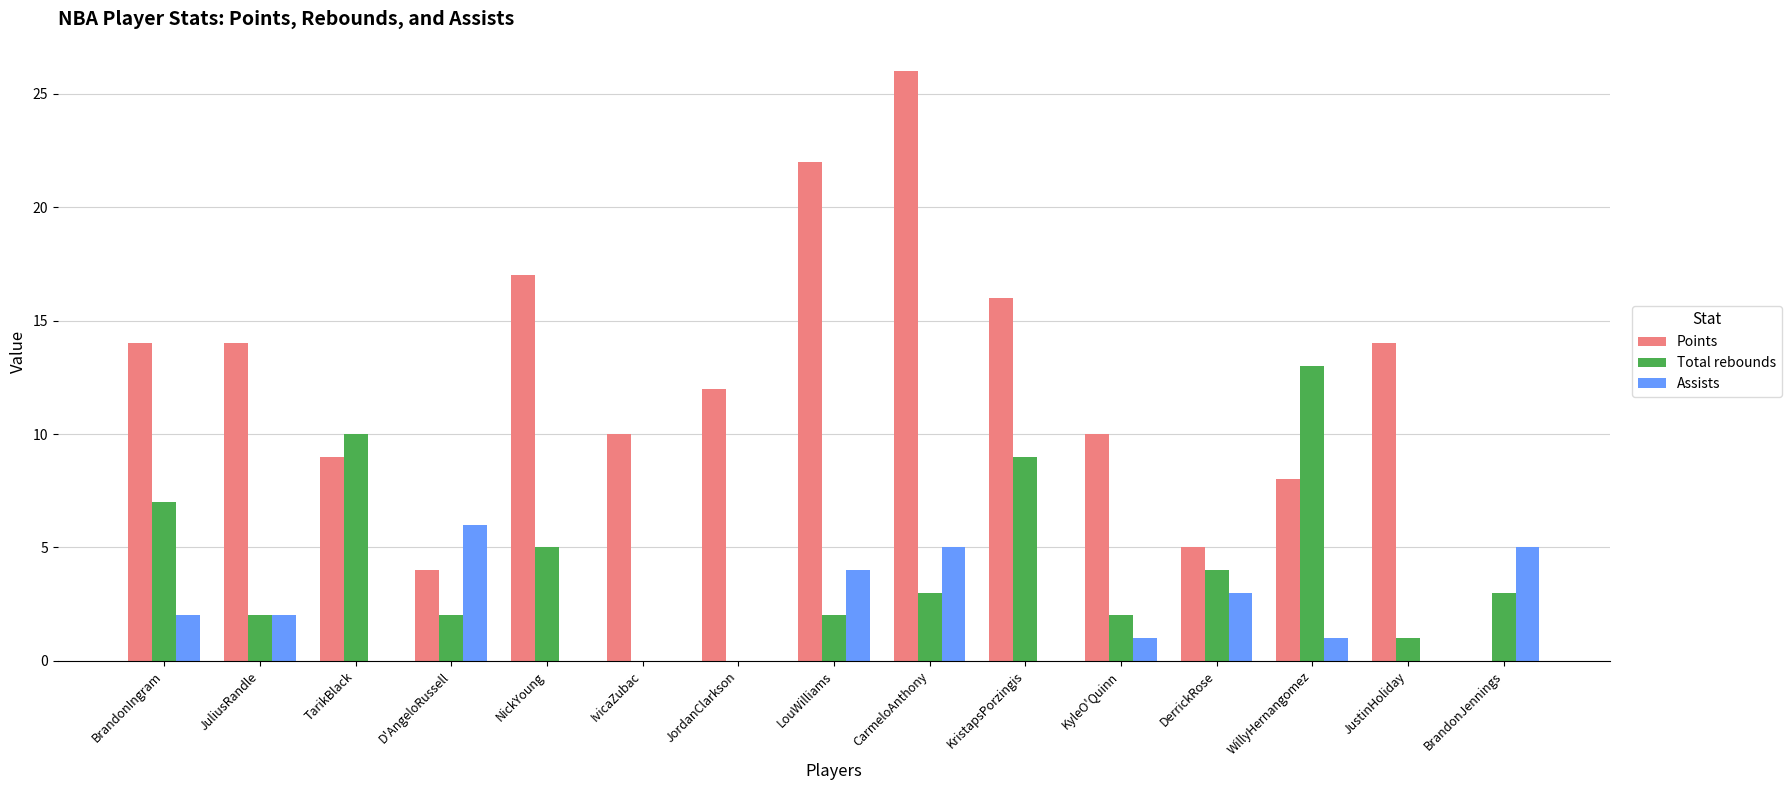

Is it true that Assists equals 0 at TarikBlack?

True